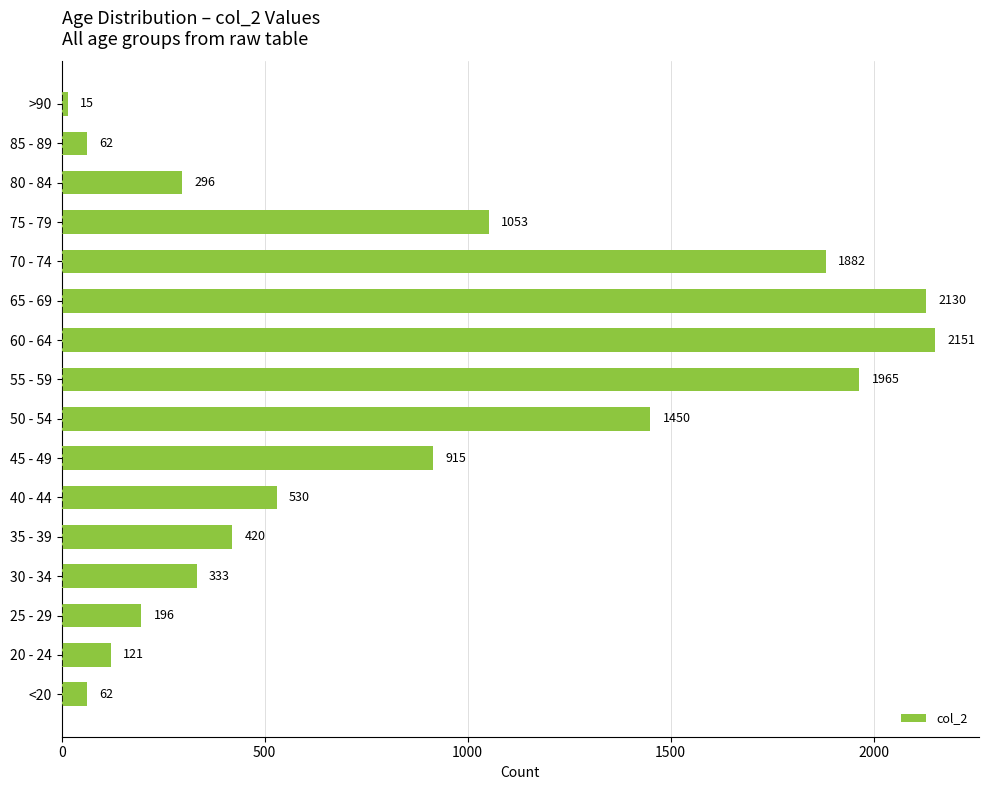

Read the value at 85 - 89, to the nearest 10.

60